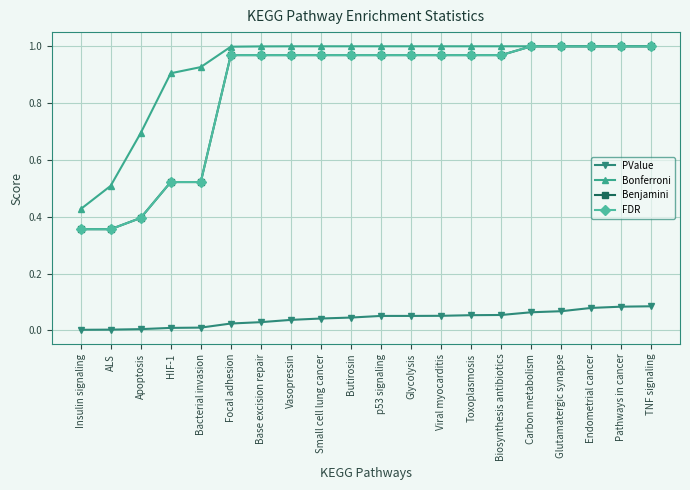

True or false: FDR has a value of 0.4 at Base excision repair.

False